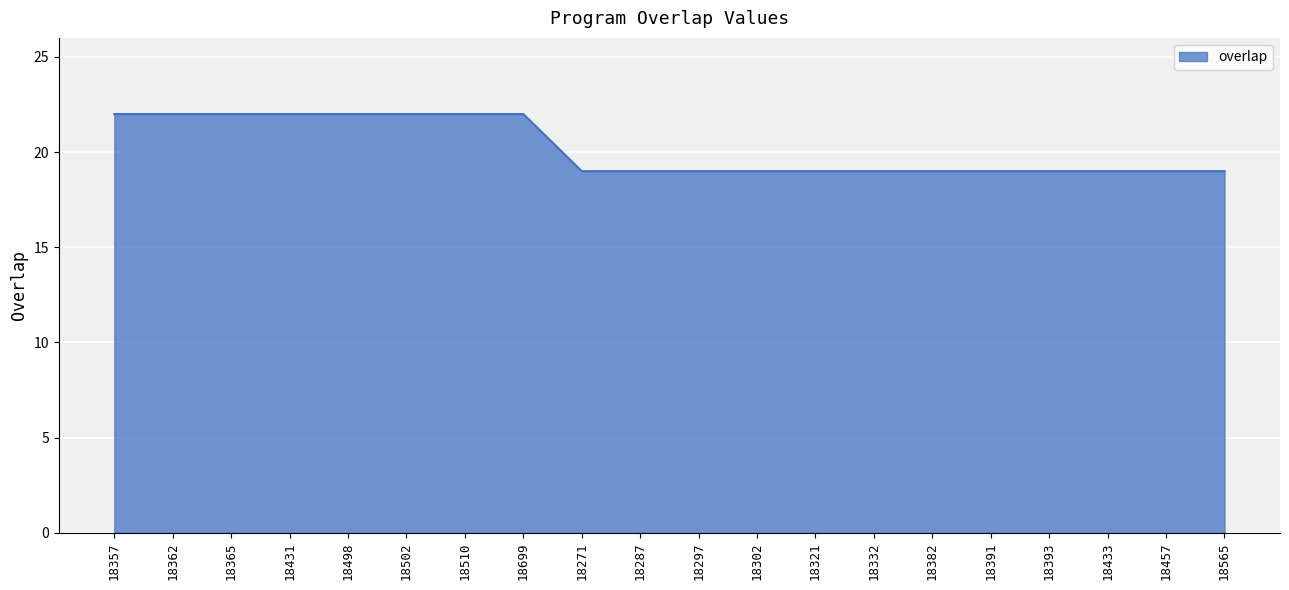

The value at 18433 is 5. True or false?

False